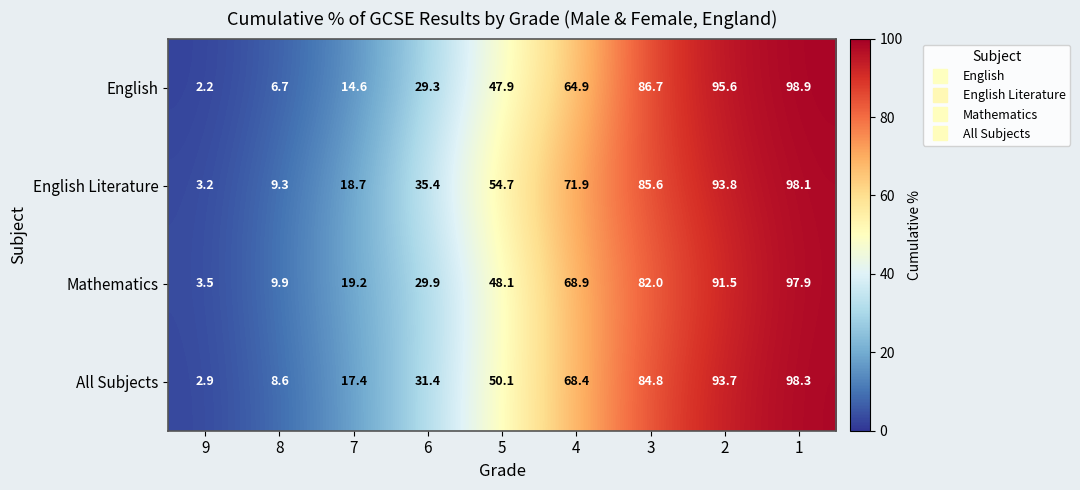

True or false: English Literature has a value of 18.7 at 7.

True